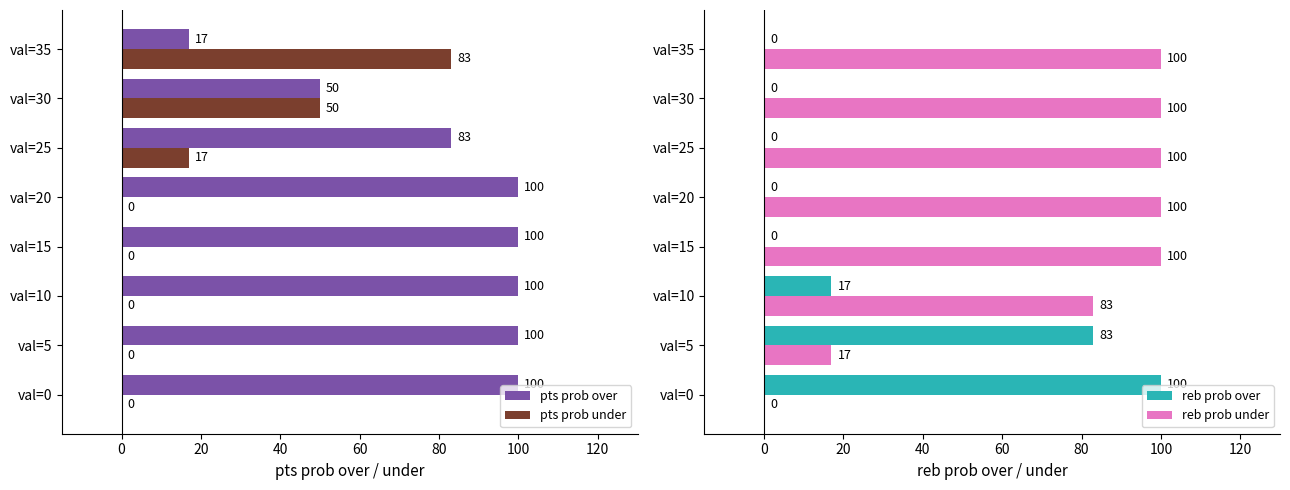

The pts prob over series shows 142 at val=25. True or false?

False